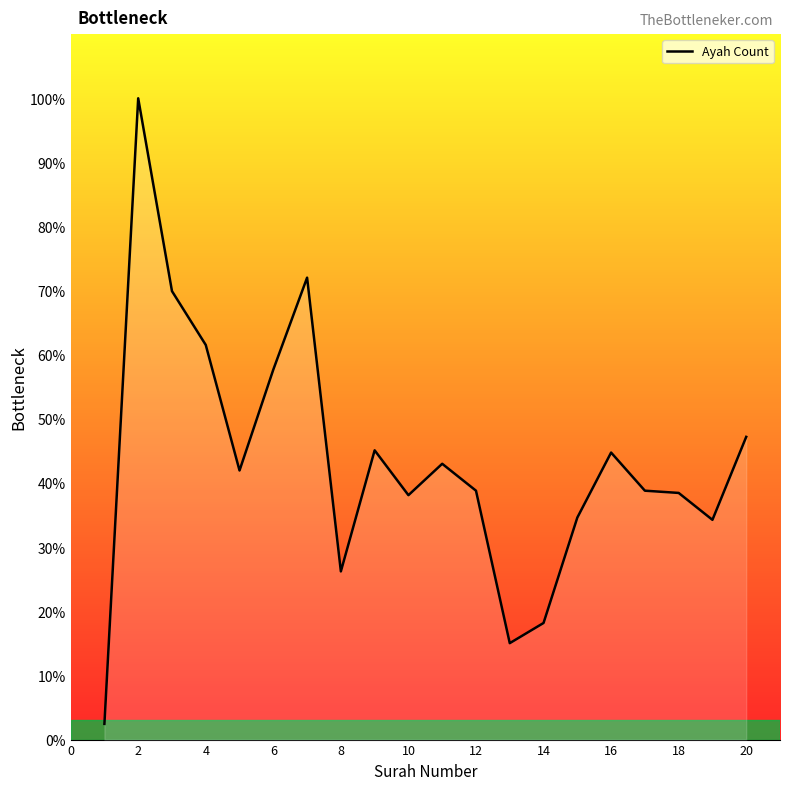

What is the minimum value shown in the chart?

2.4